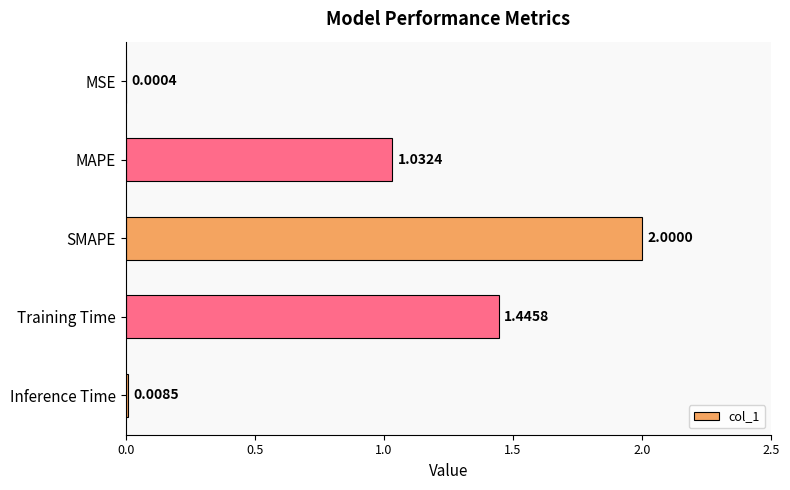

What is the sum of all values?

4.5